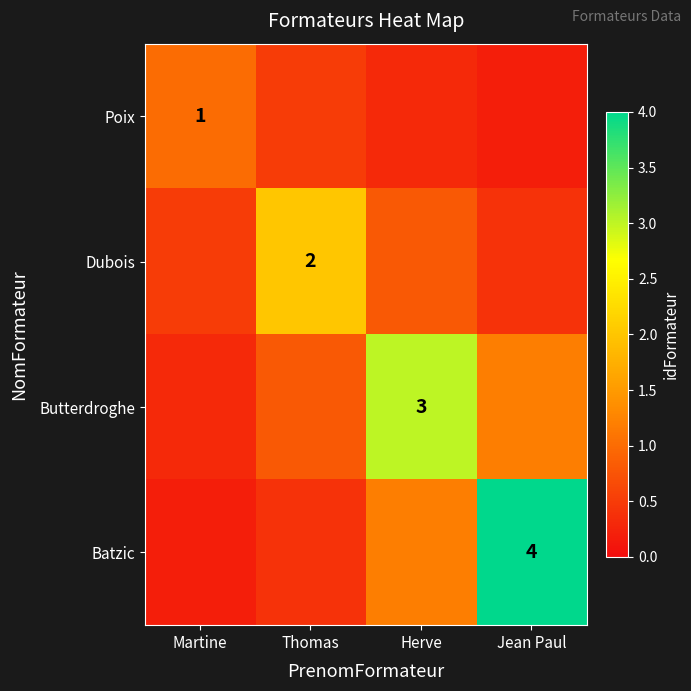

Is it true that Poix equals 1.0 at Martine?

True